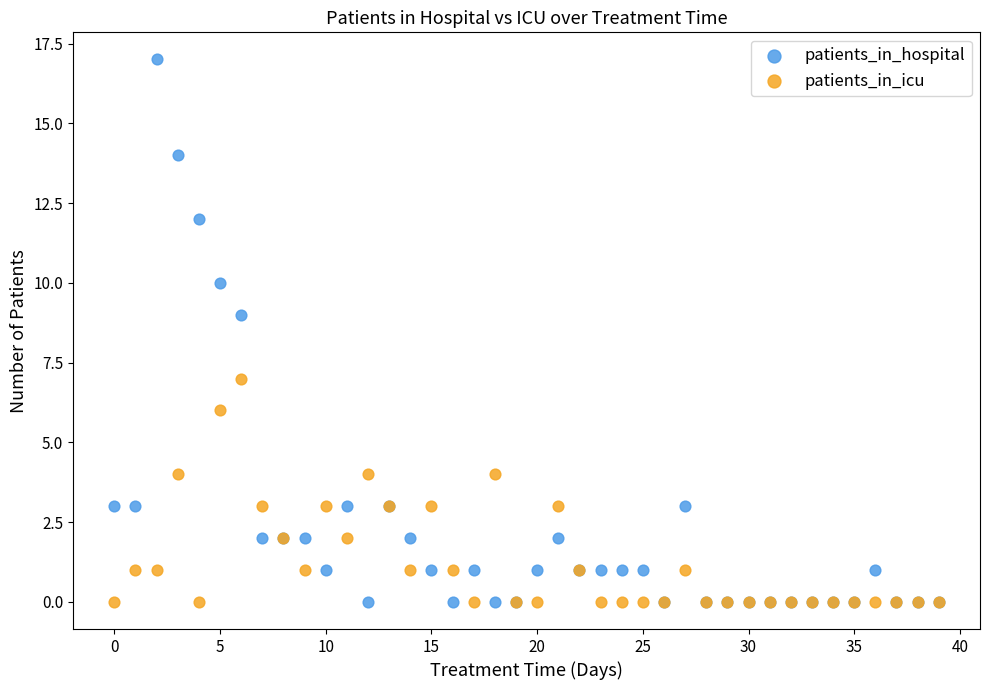

Which series reaches the maximum Y coordinate?

patients_in_hospital